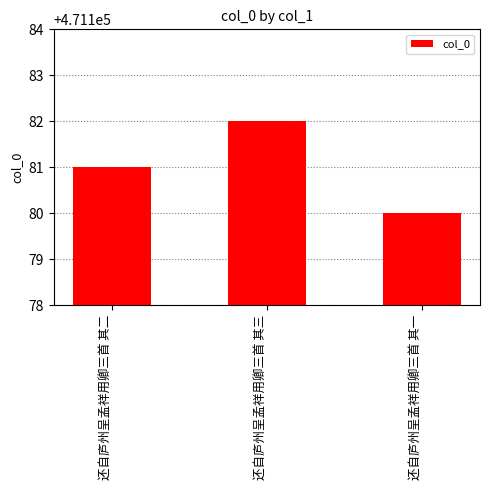

What is the ratio of the value at 还自庐州呈孟祥用卿三首 其三 to the value at 还自庐州呈孟祥用卿三首 其一?

1.0